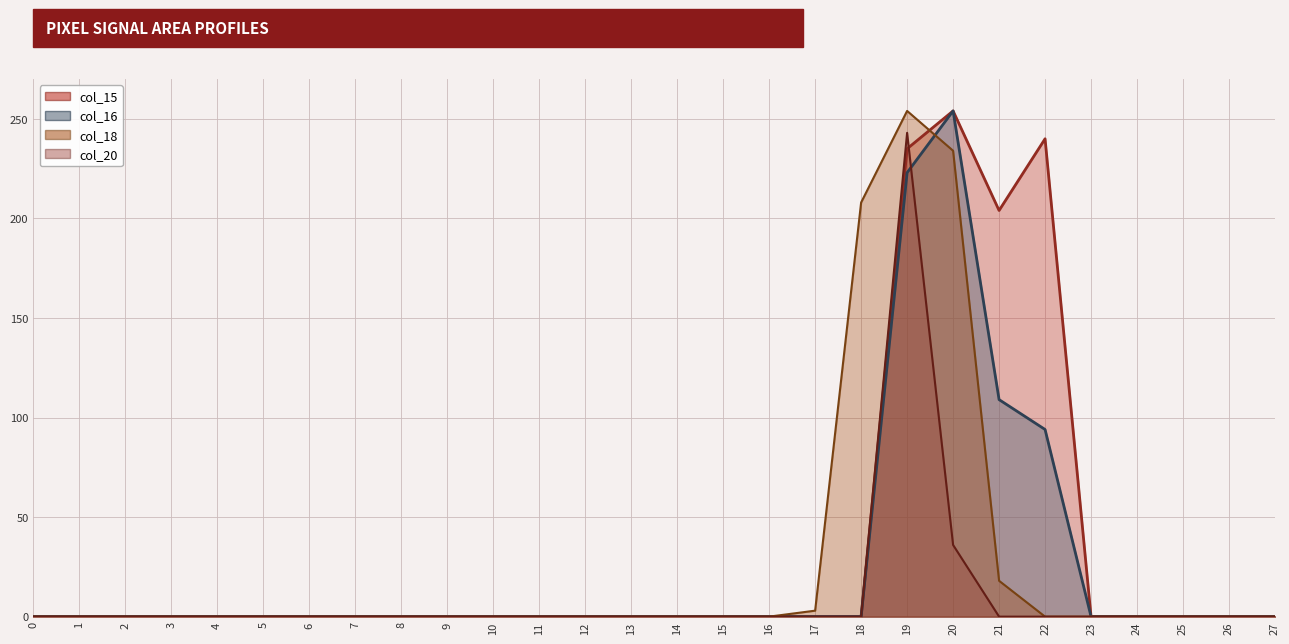

Reading right to left, extract all data points from this chart.

col_15: 0	0	0	0	0	240	204	254	235	0	0	0	0	0	0	0	0	0	0	0	0	0	0	0	0	0	0	0
col_16: 0	0	0	0	0	94	109	254	223	0	0	0	0	0	0	0	0	0	0	0	0	0	0	0	0	0	0	0
col_20: 0	0	0	0	0	0	0	36	243	0	0	0	0	0	0	0	0	0	0	0	0	0	0	0	0	0	0	0
col_18: 0	0	0	0	0	0	18	234	254	208	3	0	0	0	0	0	0	0	0	0	0	0	0	0	0	0	0	0